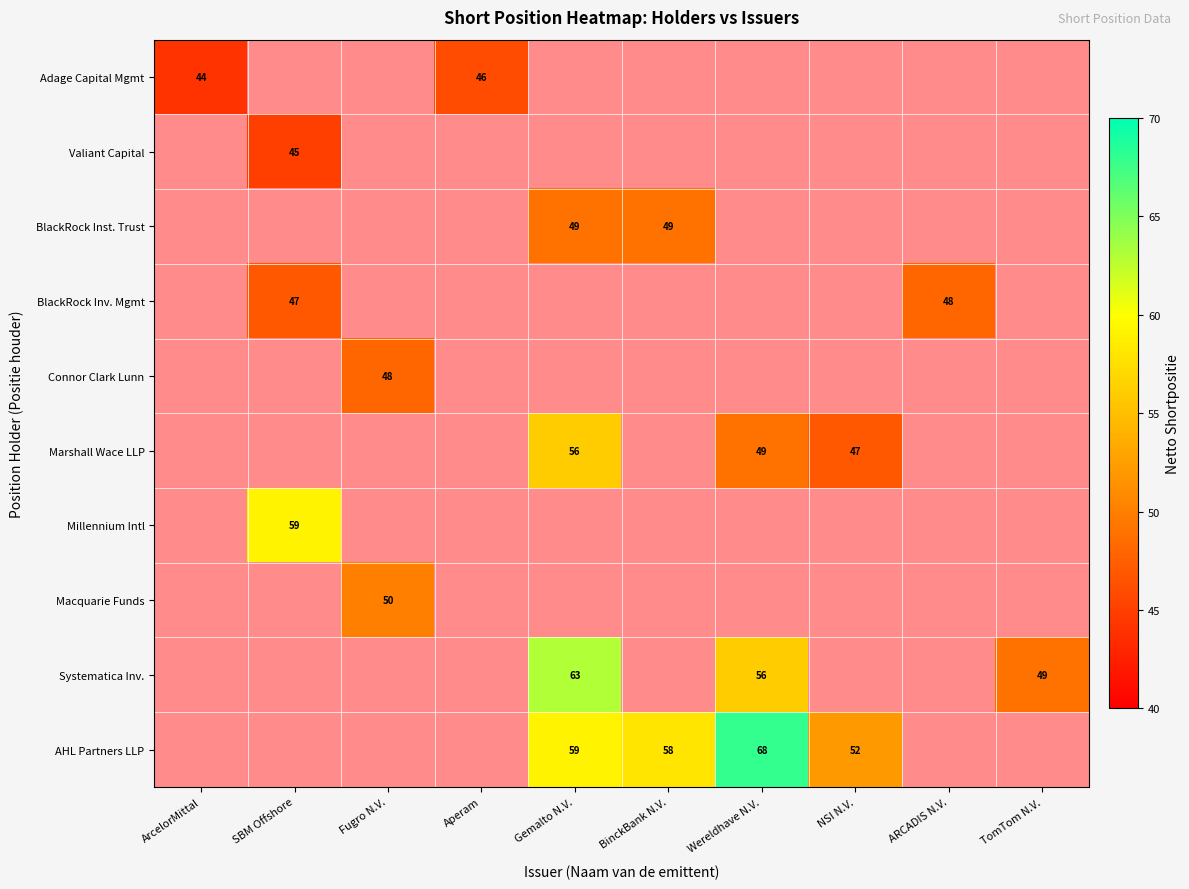

True or false: Marshall Wace LLP has a value of 49 at Wereldhave N.V..

True